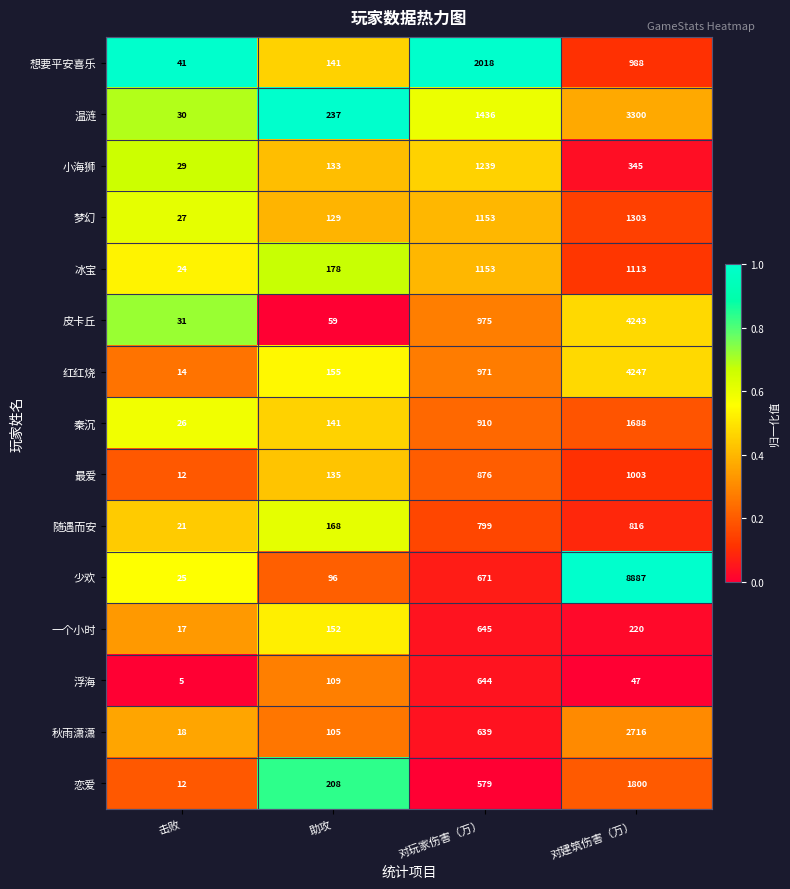

At which label does 红红烧 reach its peak?

对建筑伤害（万）